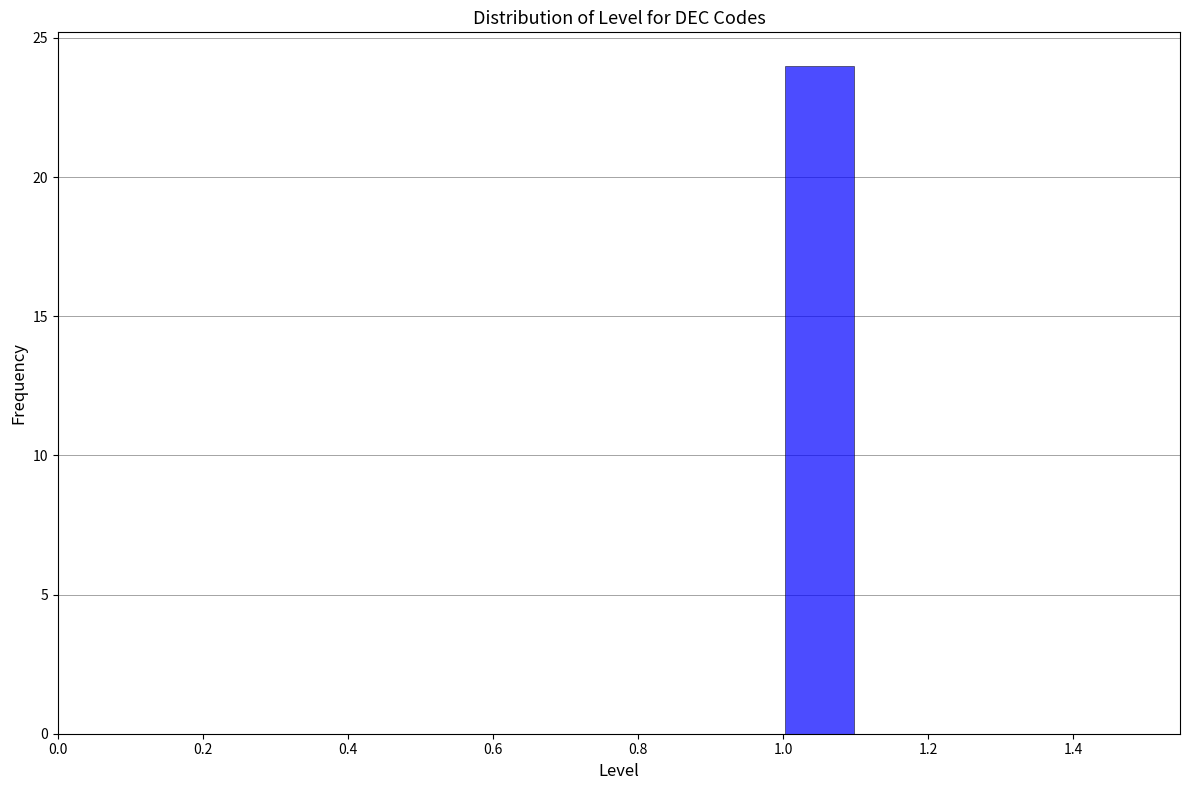

Reading left to right, list every bar in this chart as the range it spans on the x-axis followed by its height. The values are not printed on the chart, so give them approximately, as read against the axis.

0.5 to 0.6: 0
0.6 to 0.7: 0
0.7 to 0.8: 0
0.8 to 0.9: 0
0.9 to 1.0: 0
1.0 to 1.1: 24
1.1 to 1.2: 0
1.2 to 1.3: 0
1.3 to 1.4: 0
1.4 to 1.5: 0